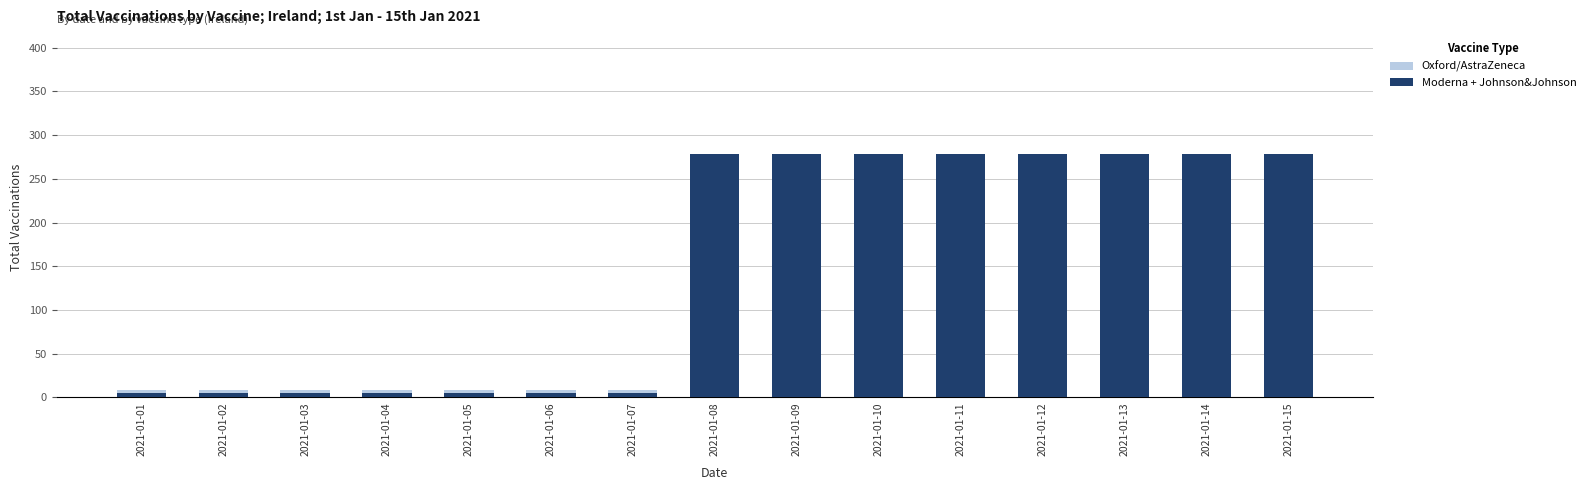

What is the highest value of the Moderna + Johnson&Johnson series?

278